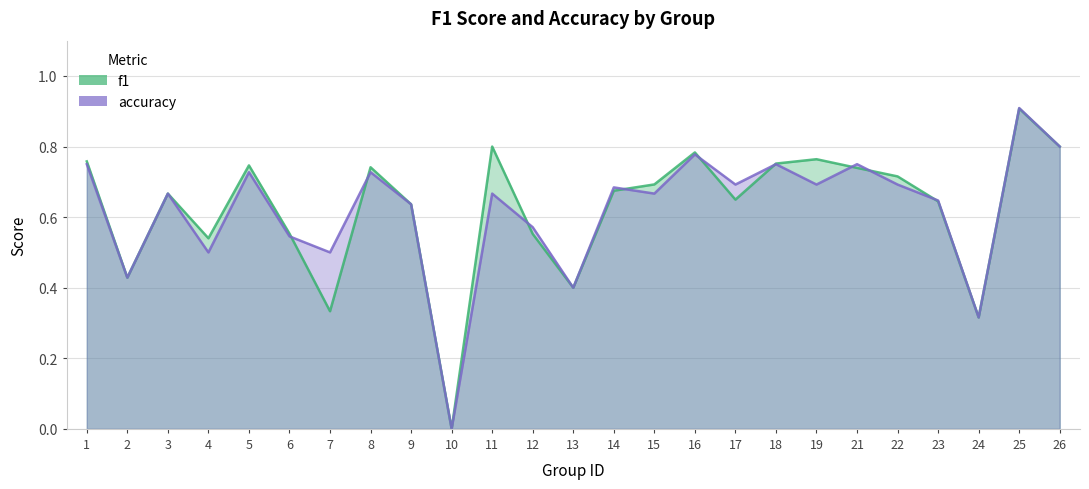

What is the total value across all series at 12?

1.1